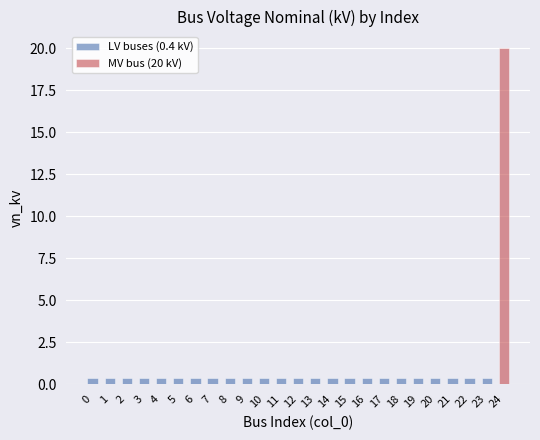

Reading right to left, what are all the values shown in this chart?

LV buses (0.4 kV): 0.0	0.4	0.4	0.4	0.4	0.4	0.4	0.4	0.4	0.4	0.4	0.4	0.4	0.4	0.4	0.4	0.4	0.4	0.4	0.4	0.4	0.4	0.4	0.4	0.4
MV bus (20 kV): 20.0	0.0	0.0	0.0	0.0	0.0	0.0	0.0	0.0	0.0	0.0	0.0	0.0	0.0	0.0	0.0	0.0	0.0	0.0	0.0	0.0	0.0	0.0	0.0	0.0